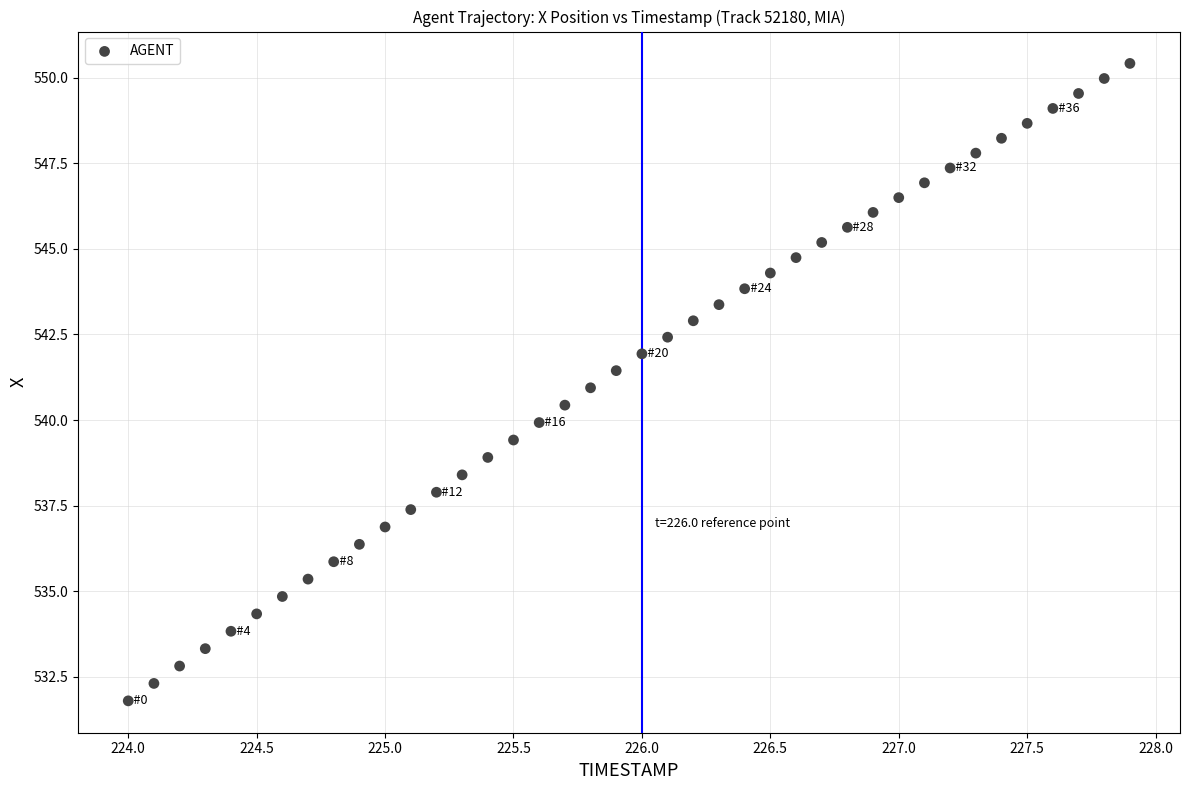

What is the range of X values (max minus min)?

3.9